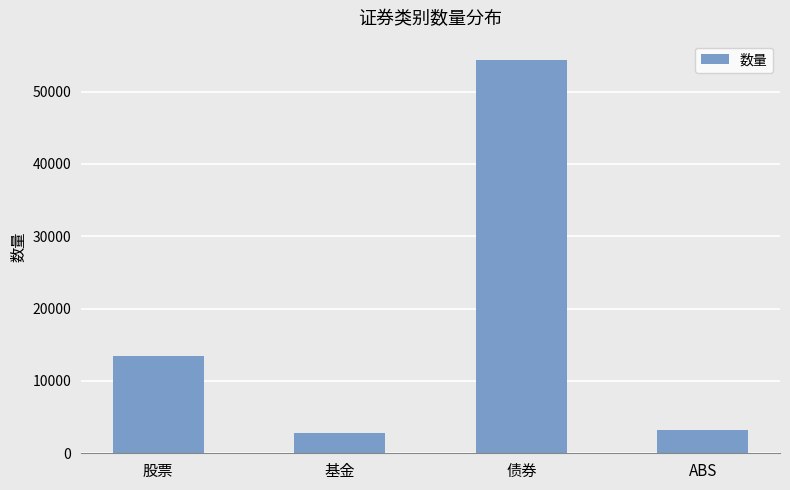

What is the maximum value shown in the chart?

54333